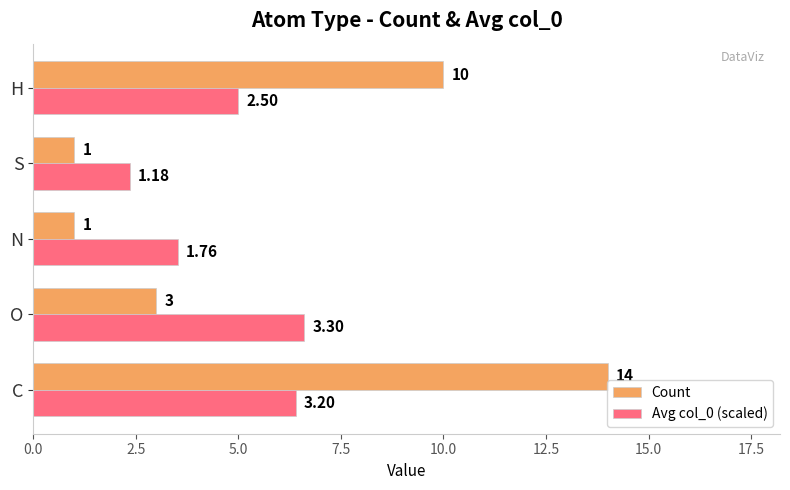

Is the value of Count at N greater than the value of Avg col_0 (scaled) at O?

No